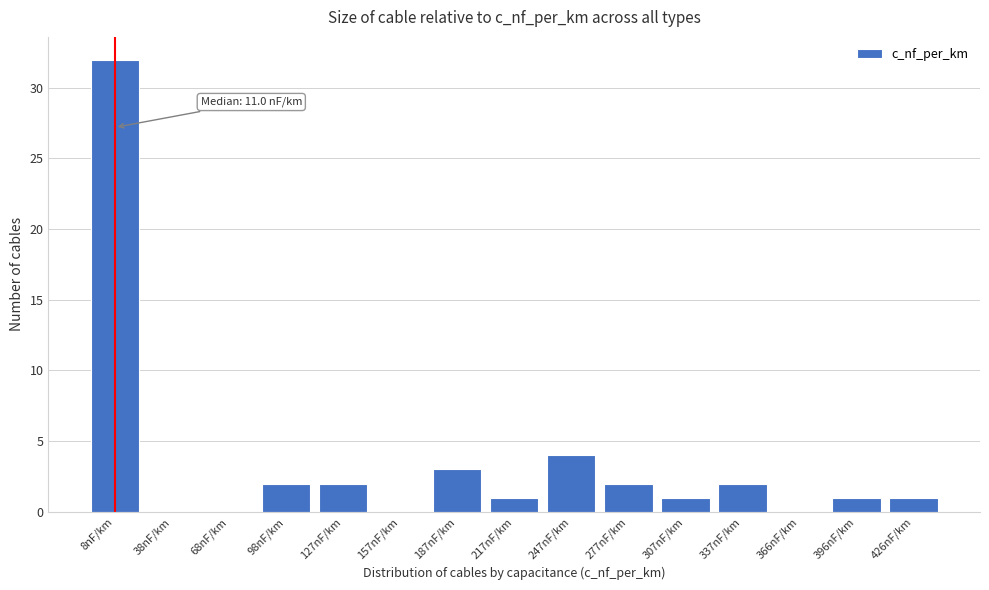

Reading left to right, extract all data points from this chart.

8nF/km=32	38nF/km=0	68nF/km=0	98nF/km=2	127nF/km=2	157nF/km=0	187nF/km=3	217nF/km=1	247nF/km=4	277nF/km=2	307nF/km=1	337nF/km=2	366nF/km=0	396nF/km=1	426nF/km=1